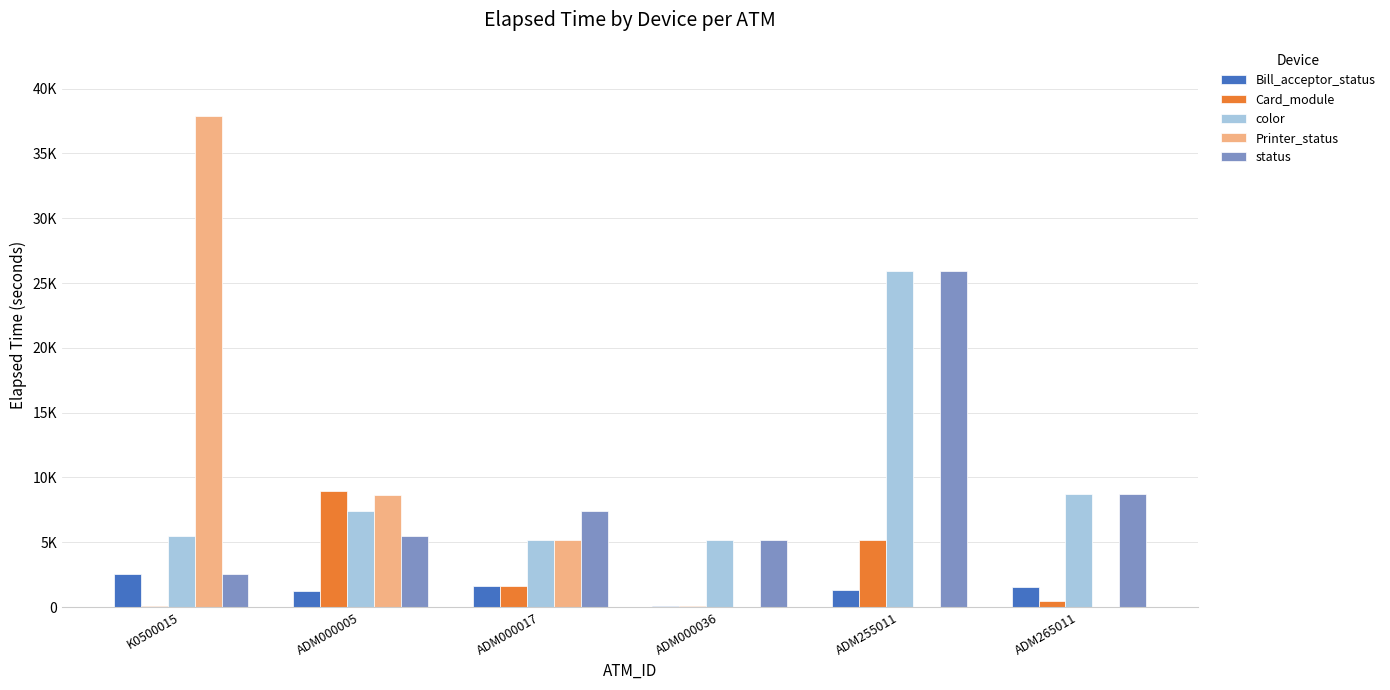

Are the bars horizontal?

No